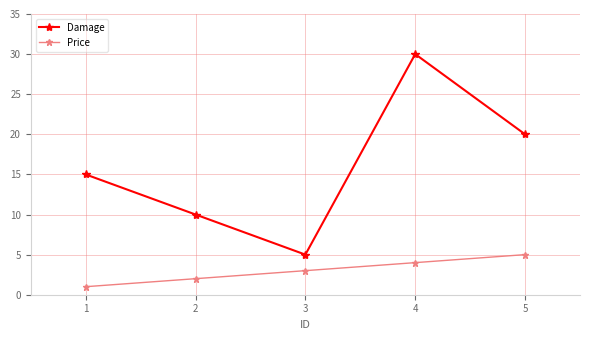

What is the average value of the Damage series?

16